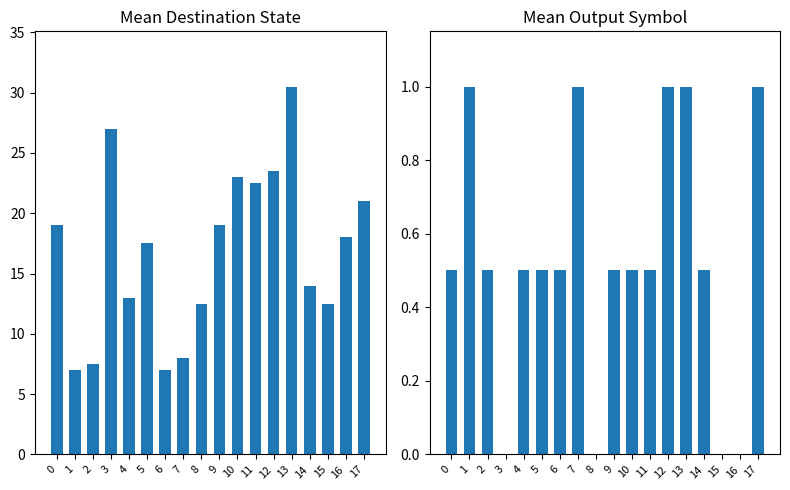

Which series has the largest total across all categories?

Mean Destination State